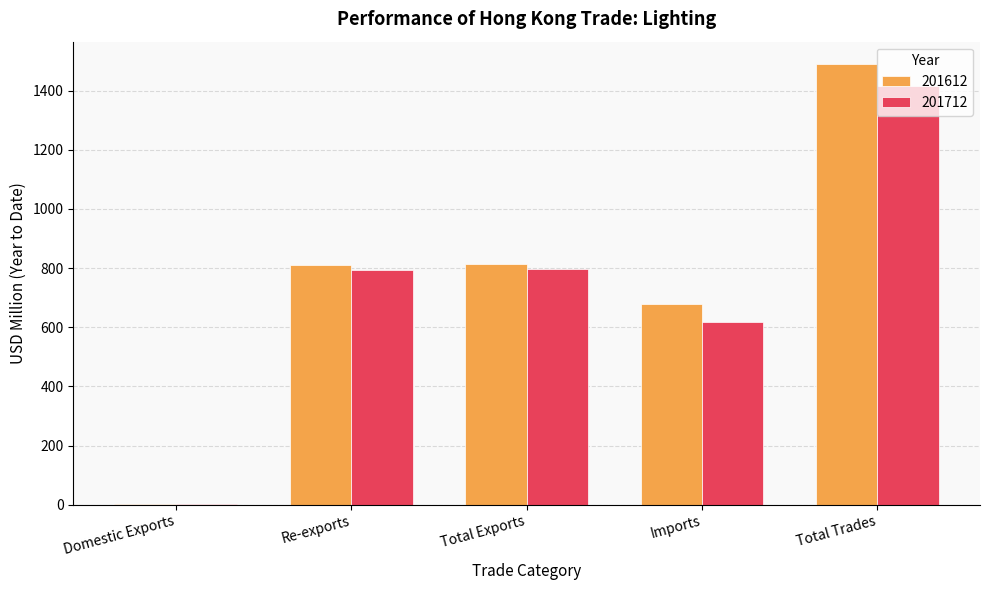

What is the difference between the 201612 values at Re-exports and Total Trades?

681.4